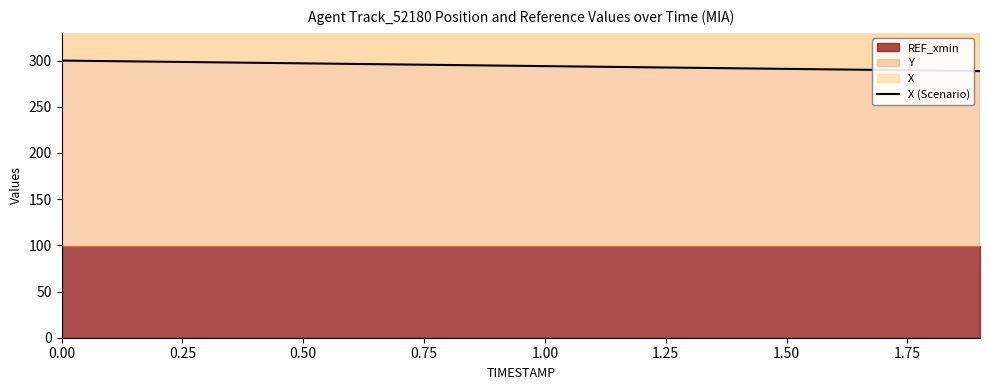

Between 0.50 and 10, which is larger?

0.50